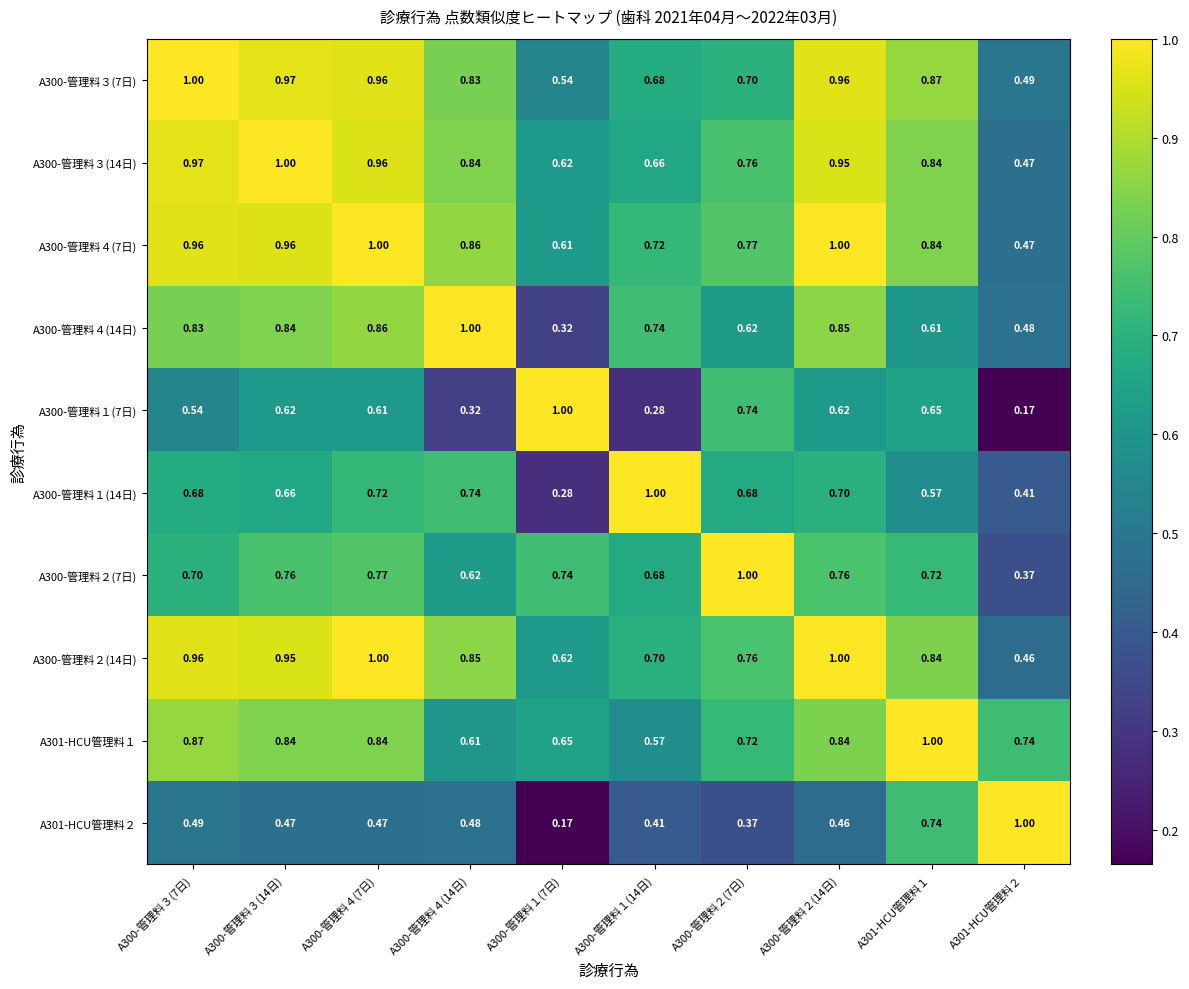

Count the number of categories in the chart.

10